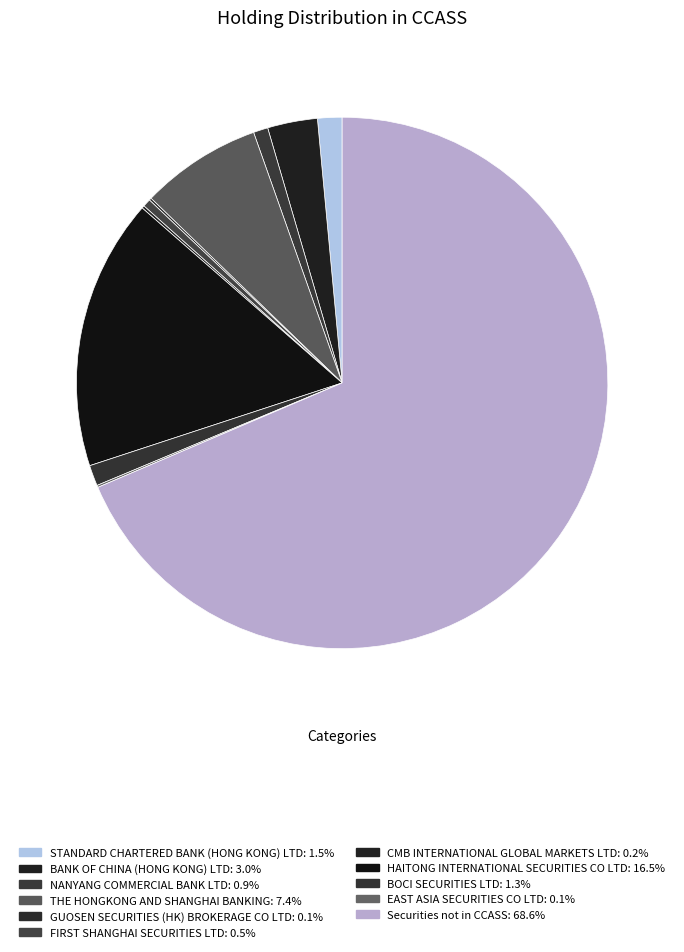

What is the majority slice?

Securities not in CCASS